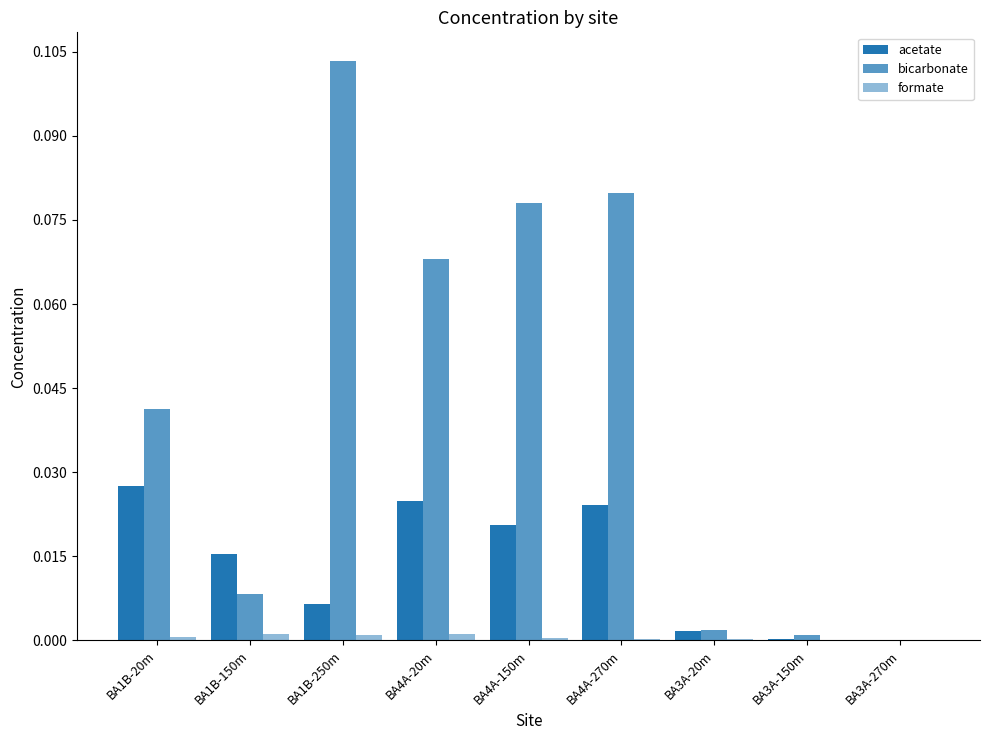

Rank the series at BA4A-20m from highest to lowest value.

bicarbonate, acetate, formate